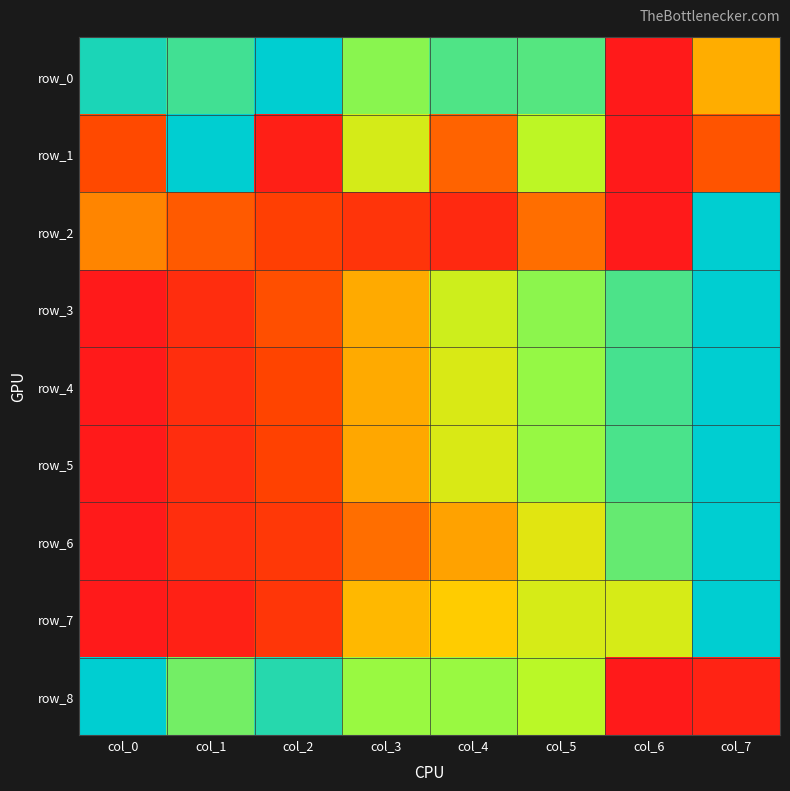

How many categories are shown in the chart?

8